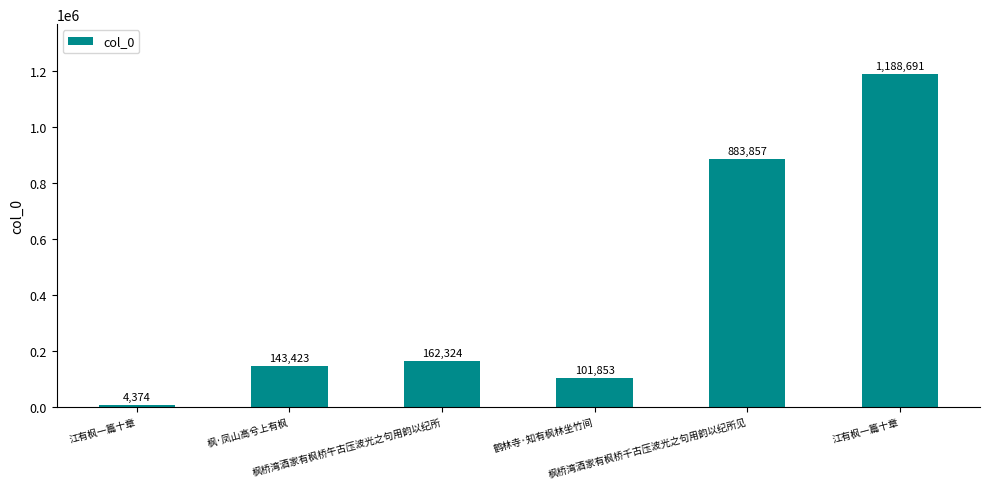

Reading right to left, list all the values displayed in this chart.

1188691	883857	101853	162324	143423	4374